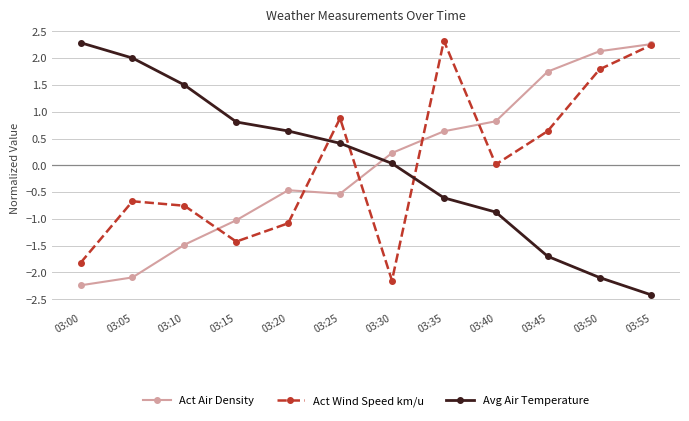

Is it true that Act Wind Speed km/u equals 0.9 at 03:25?

True